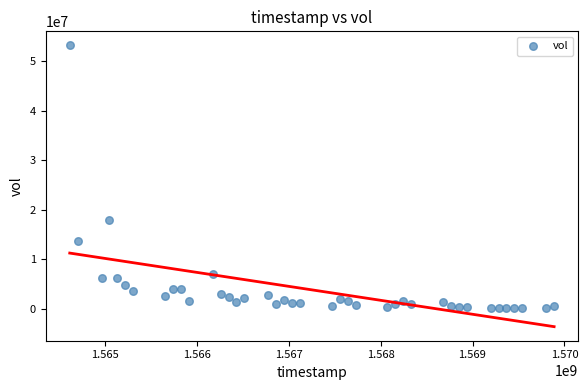

What Y value in the scatter plot is closest to 26622650?

17952900